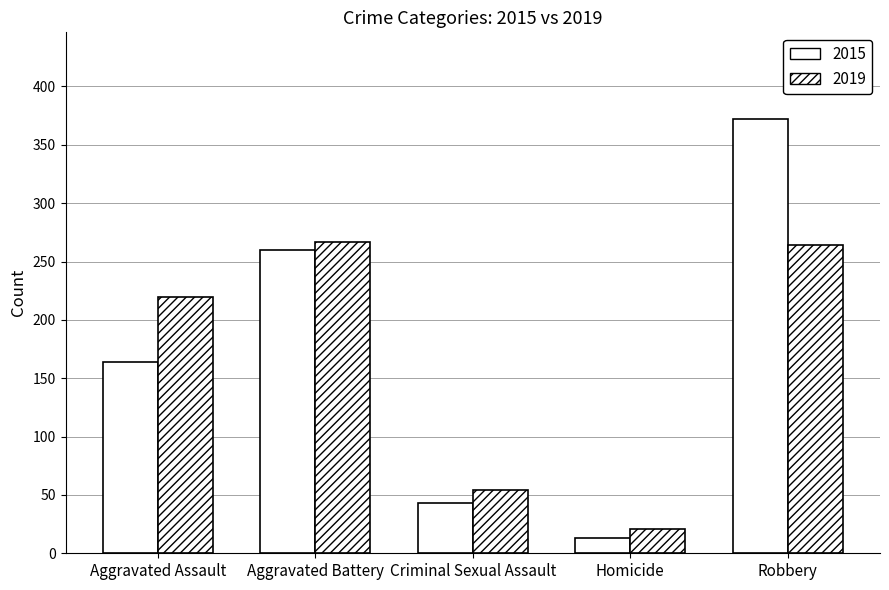

Are the bars grouped side by side (vs. stacked)?

Yes